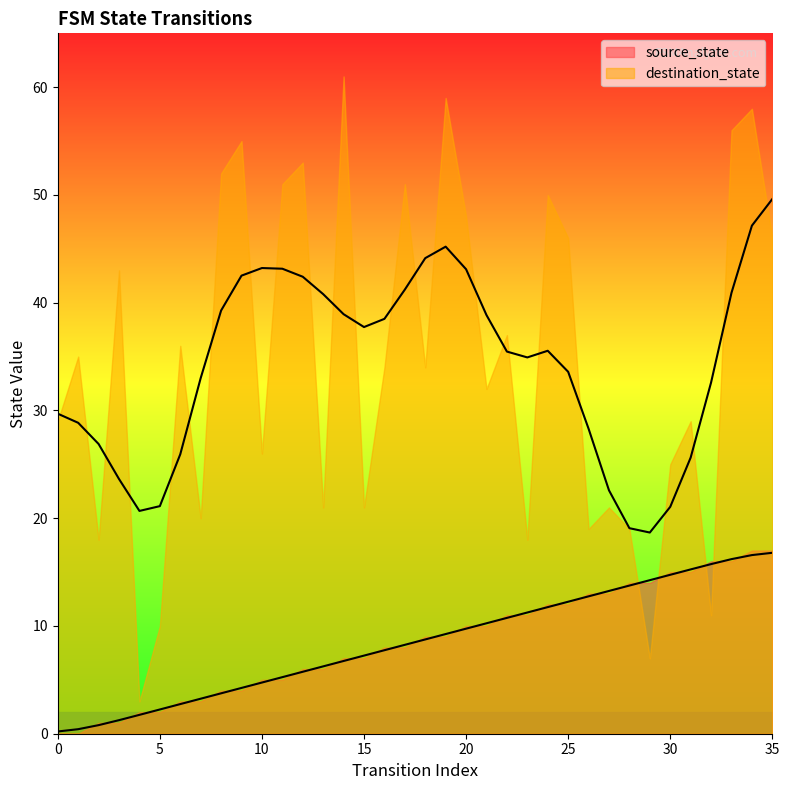

List the labels in order of value, smallest first.

0, 1, 2, 3, 4, 5, 6, 7, 8, 9, 10, 11, 12, 13, 14, 15, 16, 17, 18, 19, 20, 21, 22, 23, 24, 25, 26, 27, 28, 29, 30, 31, 32, 33, 34, 35